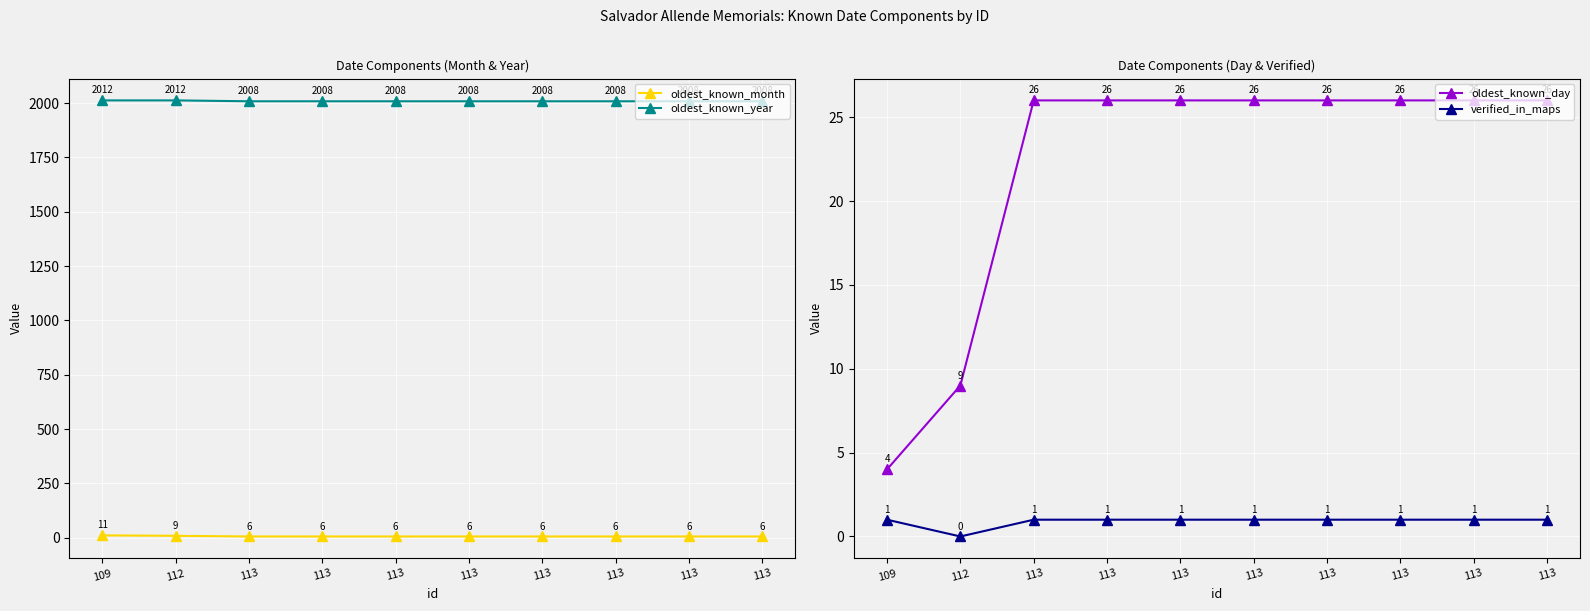

Reading left to right, extract all data points from this chart.

oldest_known_month: 109=11	112=9	113=6	113=6	113=6	113=6	113=6	113=6	113=6	113=6
oldest_known_year: 109=2012	112=2012	113=2008	113=2008	113=2008	113=2008	113=2008	113=2008	113=2008	113=2008
oldest_known_day: 109=4	112=9	113=26	113=26	113=26	113=26	113=26	113=26	113=26	113=26
verified_in_maps: 109=1	112=0	113=1	113=1	113=1	113=1	113=1	113=1	113=1	113=1